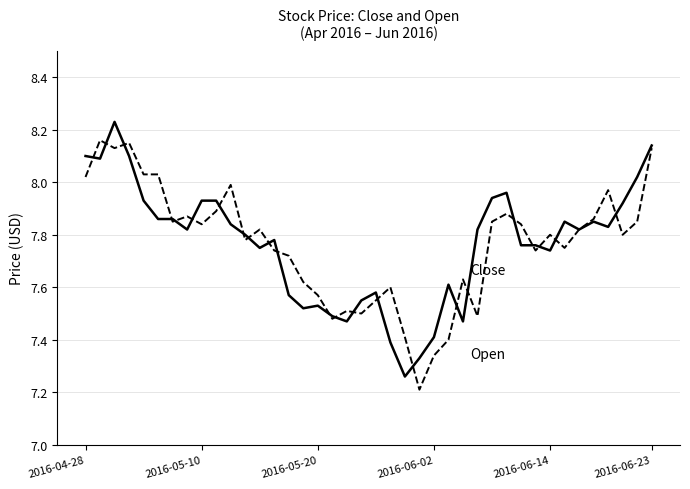

What is the smallest value displayed?

7.2